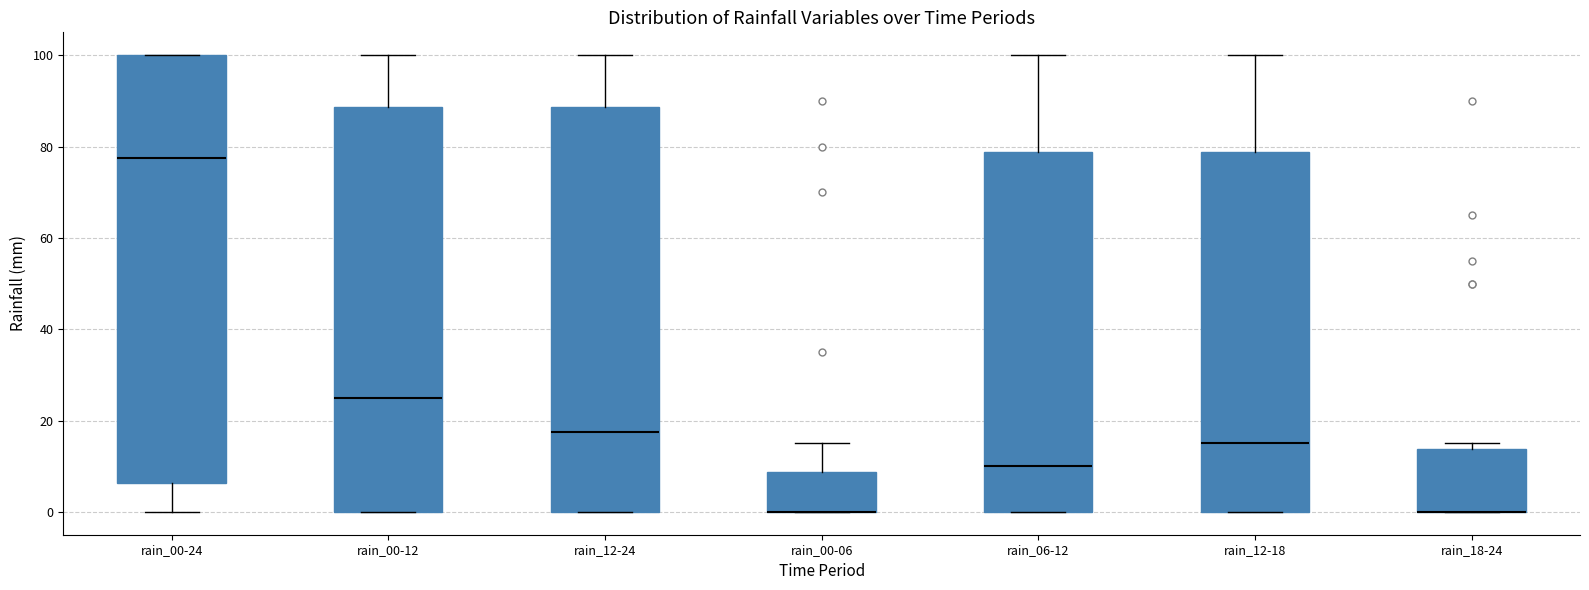

Where is the upper edge of the box for rain_12-18 on the y-axis? The values are not printed on the chart, so give them approximately, as read against the axis.

78